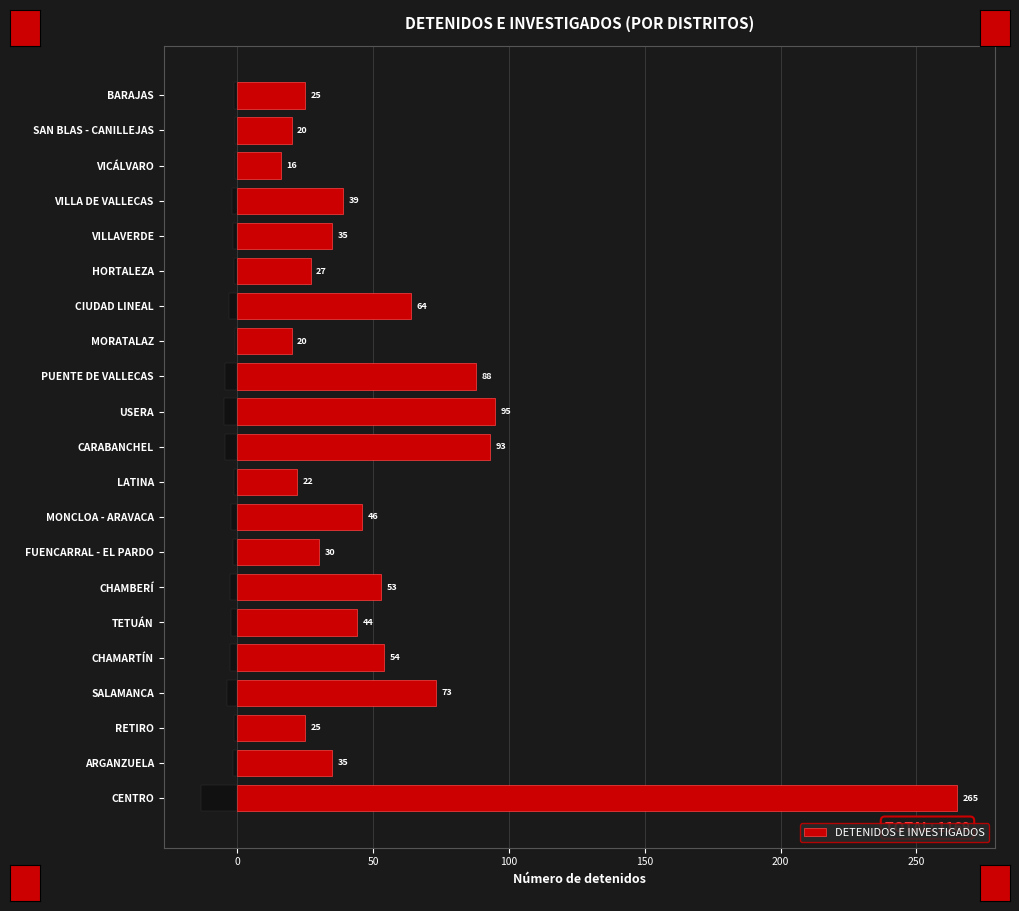

Count the number of values greater than 39.

10